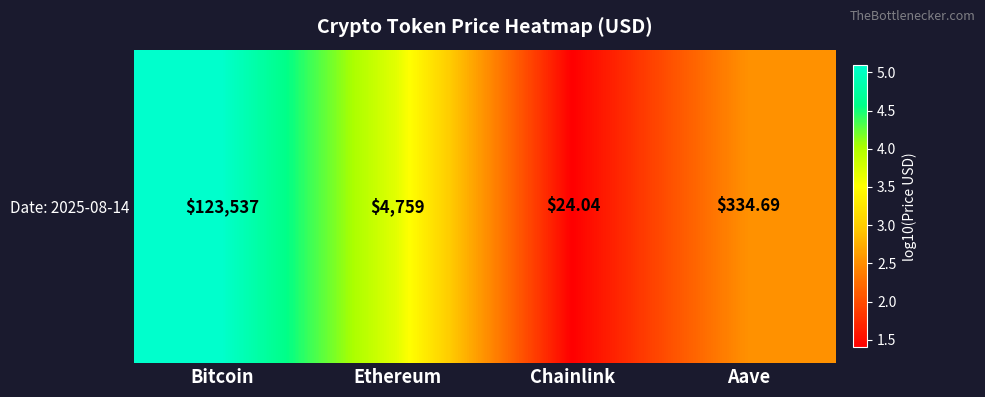

How many series are shown in this chart?

1